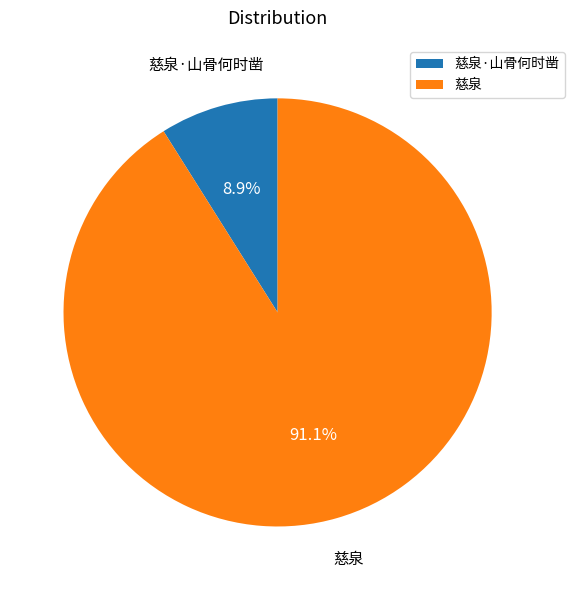

Count the number of slices in the pie.

2